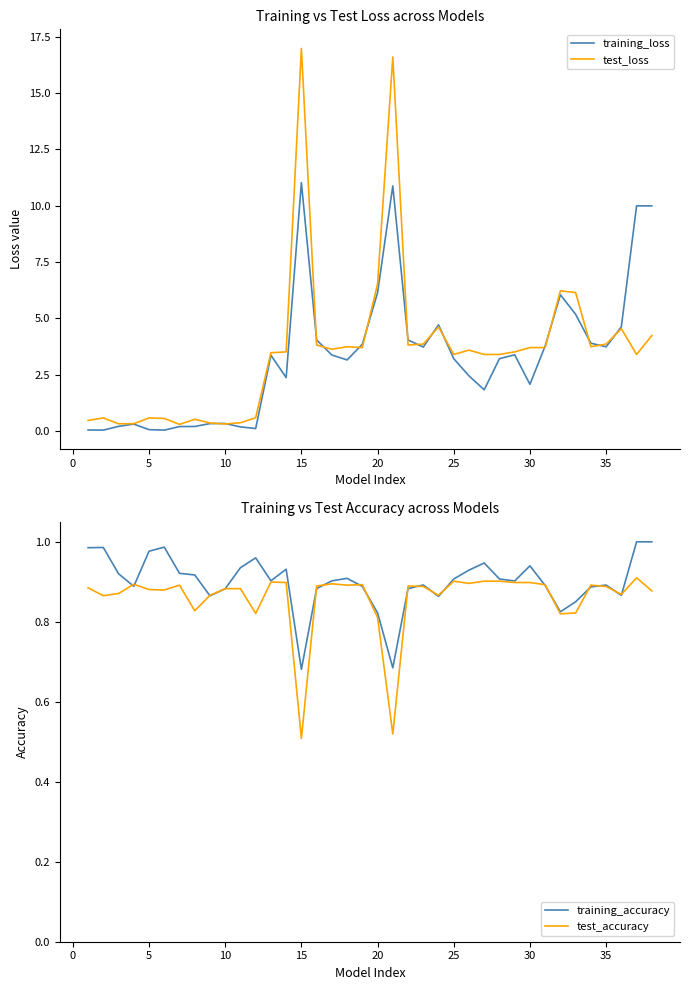

Reading left to right, extract all data points from this chart.

training_loss: 0.0	0.0	0.2	0.3	0.1	0.0	0.2	0.2	0.3	0.3	0.2	0.1	3.4	2.4	11.0	4.0	3.4	3.2	3.8	6.1	10.9	4.0	3.7	4.7	3.2	2.4	1.8	3.2	3.4	2.1	3.8	6.0	5.2	3.9	3.7	4.6	10.0	10.0
test_loss: 0.5	0.6	0.3	0.3	0.6	0.6	0.3	0.5	0.4	0.3	0.4	0.6	3.5	3.5	17.0	3.8	3.6	3.7	3.7	6.5	16.6	3.8	3.9	4.6	3.4	3.6	3.4	3.4	3.5	3.7	3.7	6.2	6.1	3.7	3.9	4.5	3.4	4.2
training_accuracy: 1.0	1.0	0.9	0.9	1.0	1.0	0.9	0.9	0.9	0.9	0.9	1.0	0.9	0.9	0.7	0.9	0.9	0.9	0.9	0.8	0.7	0.9	0.9	0.9	0.9	0.9	0.9	0.9	0.9	0.9	0.9	0.8	0.9	0.9	0.9	0.9	1.0	1.0
test_accuracy: 0.9	0.9	0.9	0.9	0.9	0.9	0.9	0.8	0.9	0.9	0.9	0.8	0.9	0.9	0.5	0.9	0.9	0.9	0.9	0.8	0.5	0.9	0.9	0.9	0.9	0.9	0.9	0.9	0.9	0.9	0.9	0.8	0.8	0.9	0.9	0.9	0.9	0.9